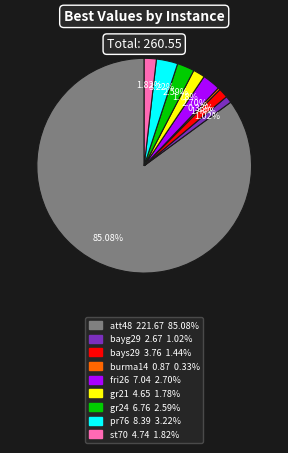

What is the smallest slice in the pie chart?

burma14